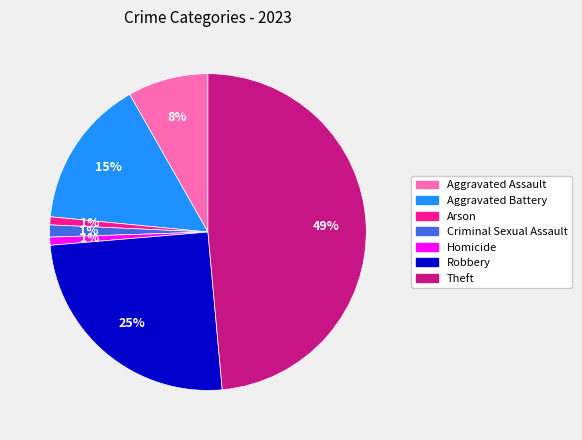

Is it true that Robbery is 25% of the pie?

True